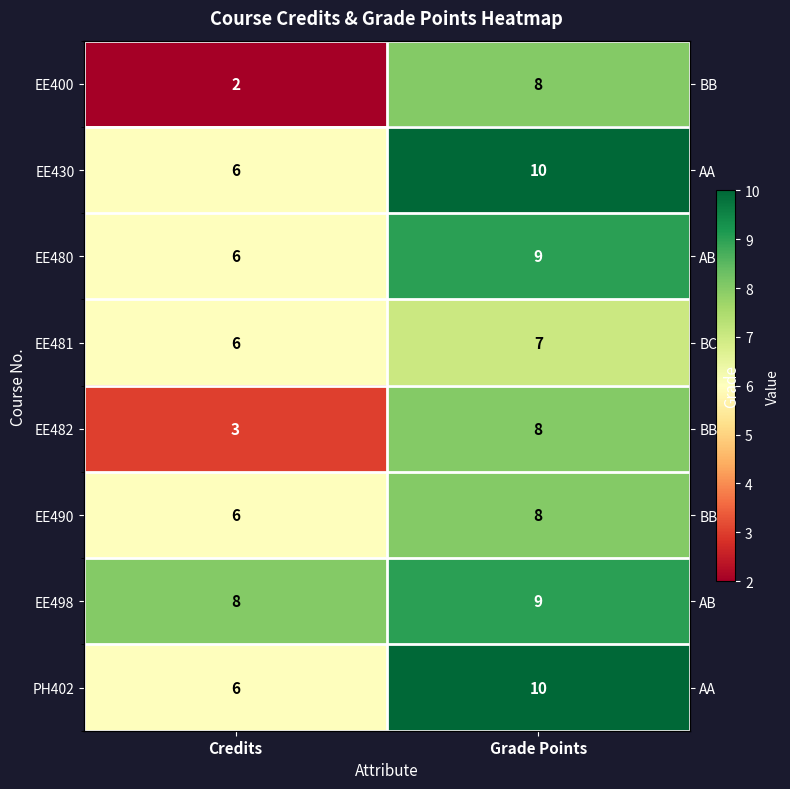

What is the maximum value shown in the chart?

10